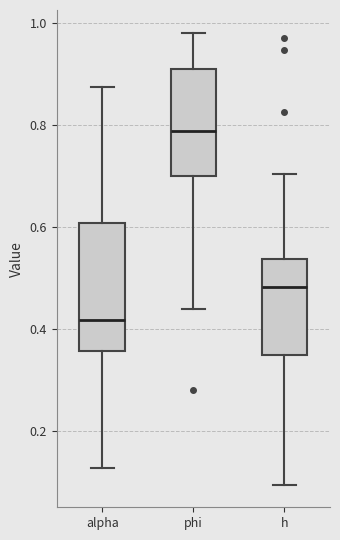

Which box has the lowest median line?

alpha